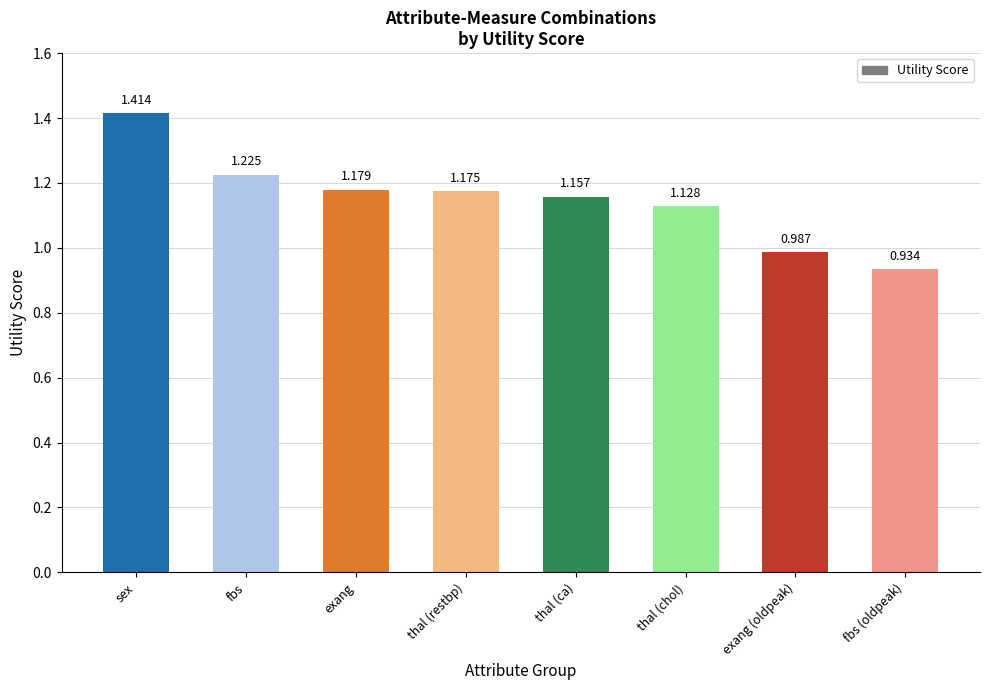

Where is the data nearest to the value 1?

exang (oldpeak)